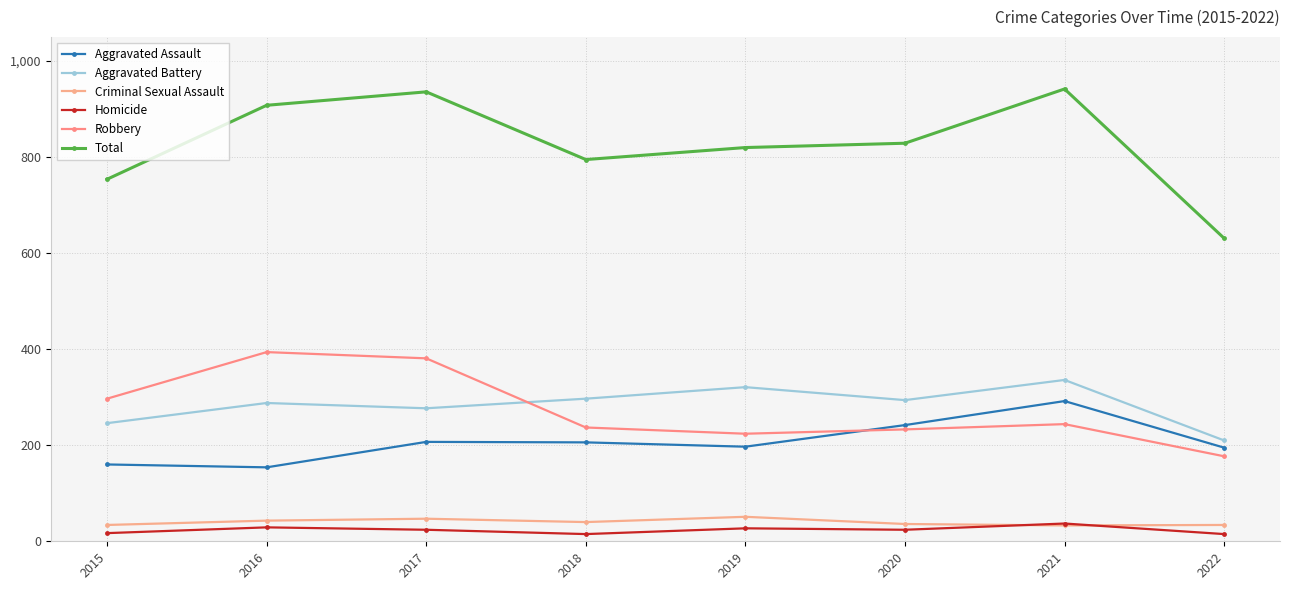

Count the number of data series in this chart.

6